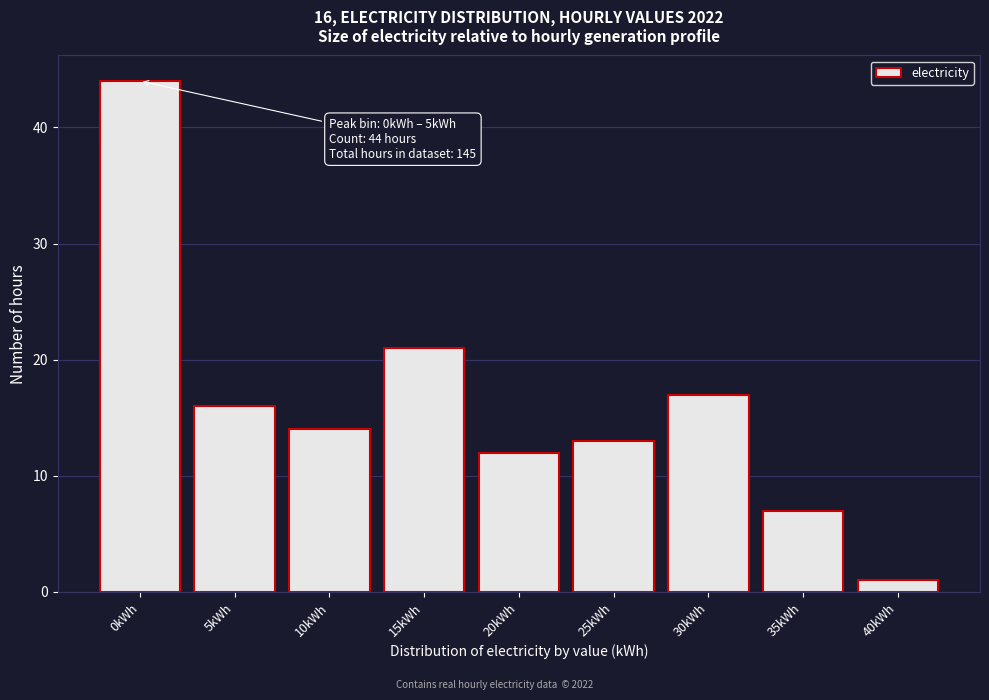

Reading left to right, transcribe all the data shown in this chart.

44	16	14	21	12	13	17	7	1